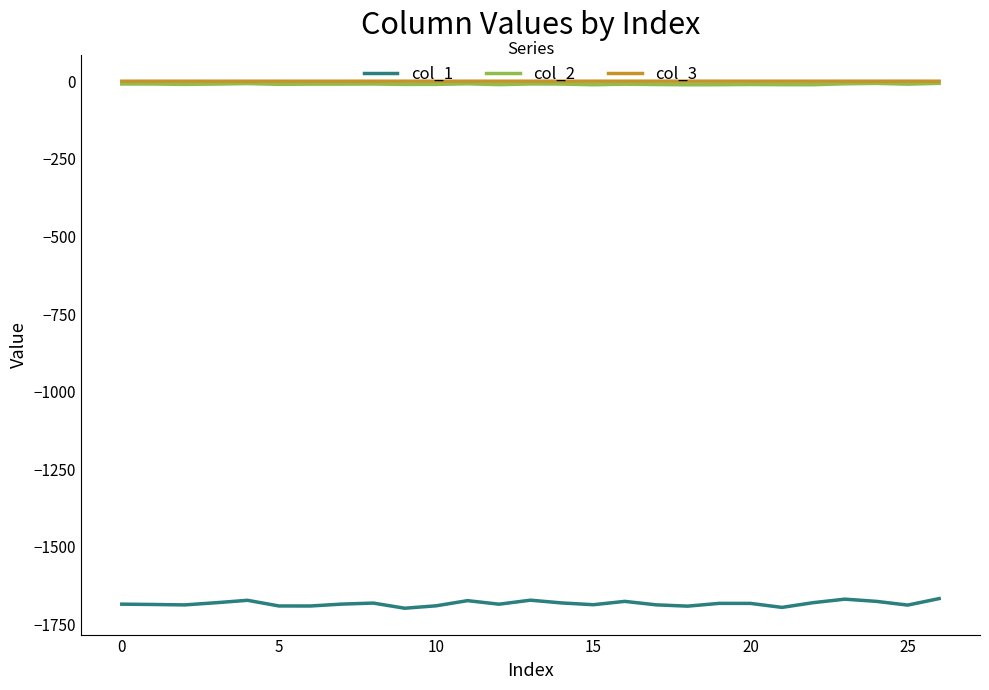

True or false: col_1 and col_2 cross at least once.

False